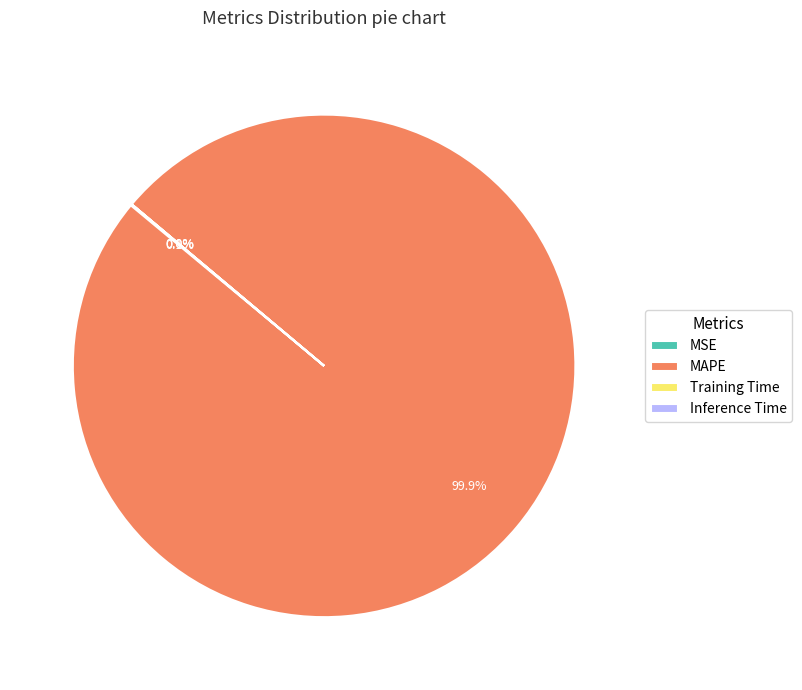

Does any single category account for the majority?

Yes